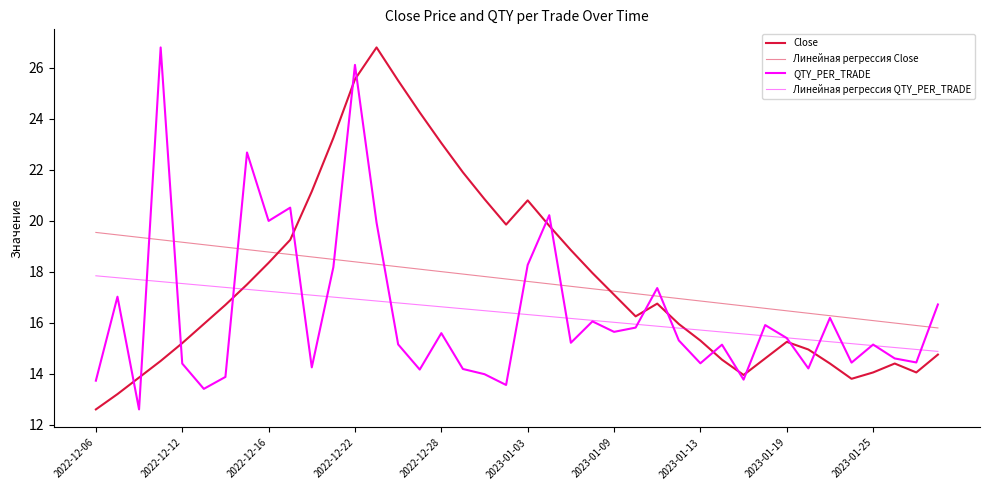

Does the chart display data point markers on the line(s)?

No